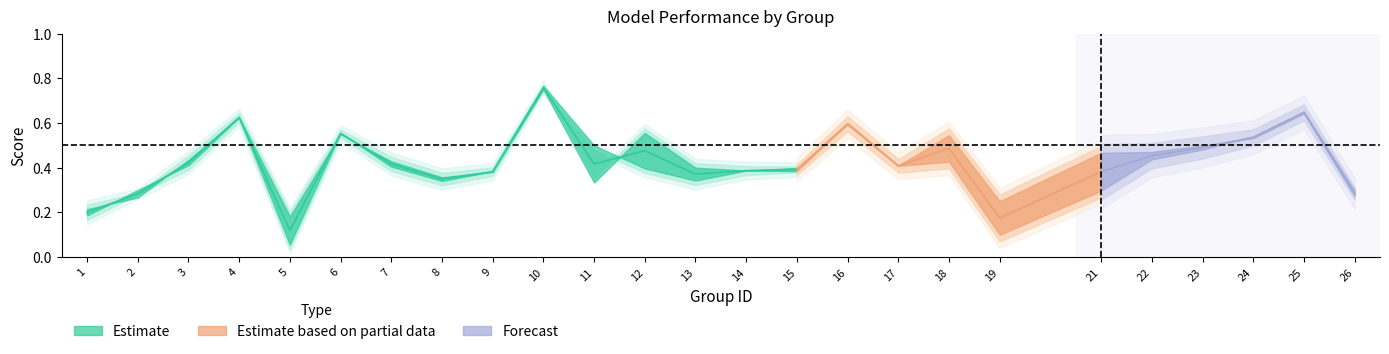

Is the value of accuracy at 4 greater than the value of f1 at 14?

Yes